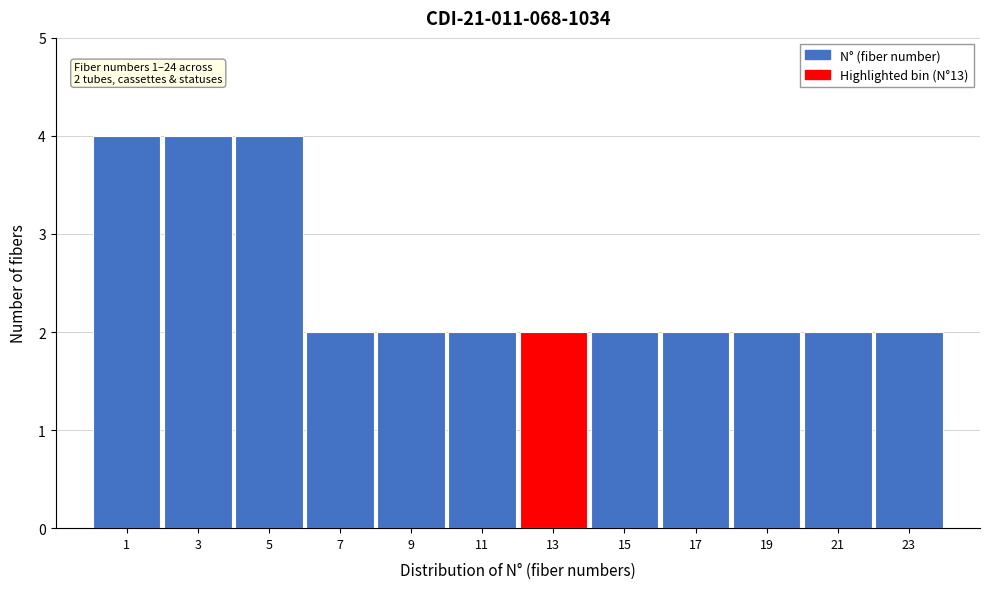

Reading left to right, transcribe all the data shown in this chart.

4	4	4	2	2	2	2	2	2	2	2	2